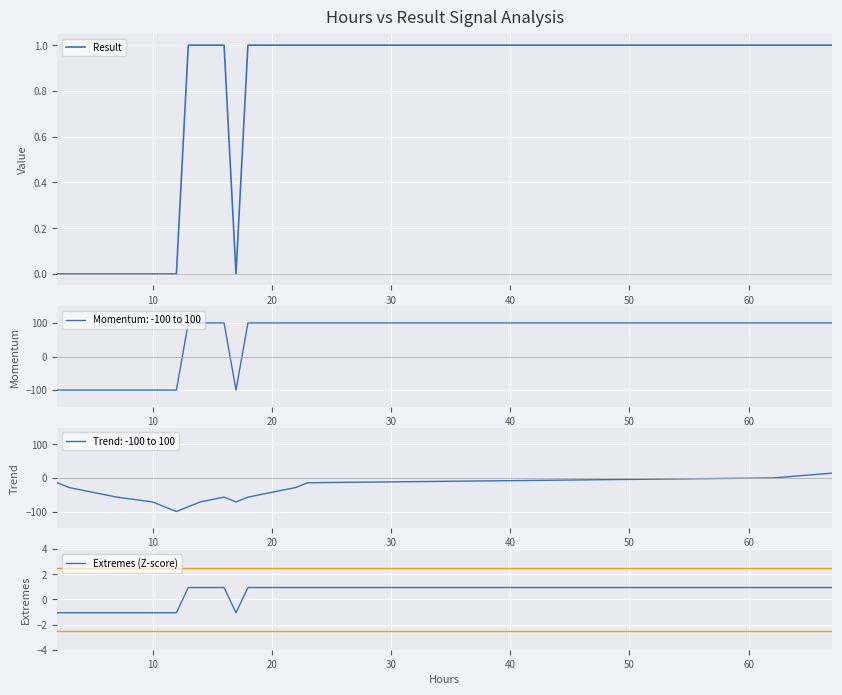

What are all the series names shown in the legend?

Result, Extremes (Z-score)